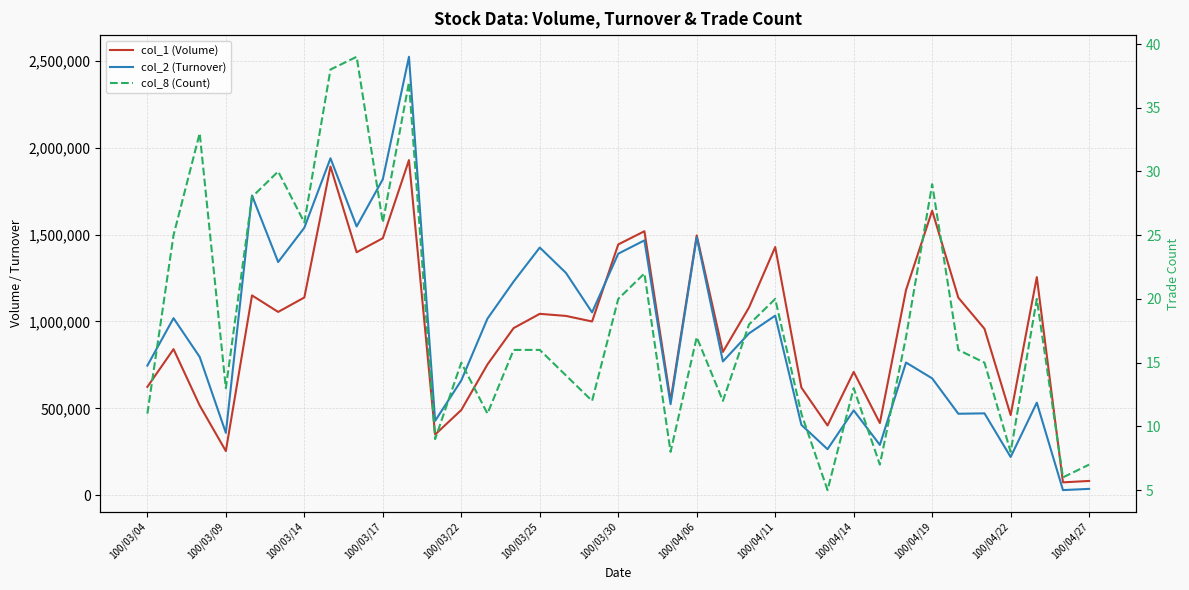

Which has a higher value, 100/03/22 or 100/04/27?

100/03/22